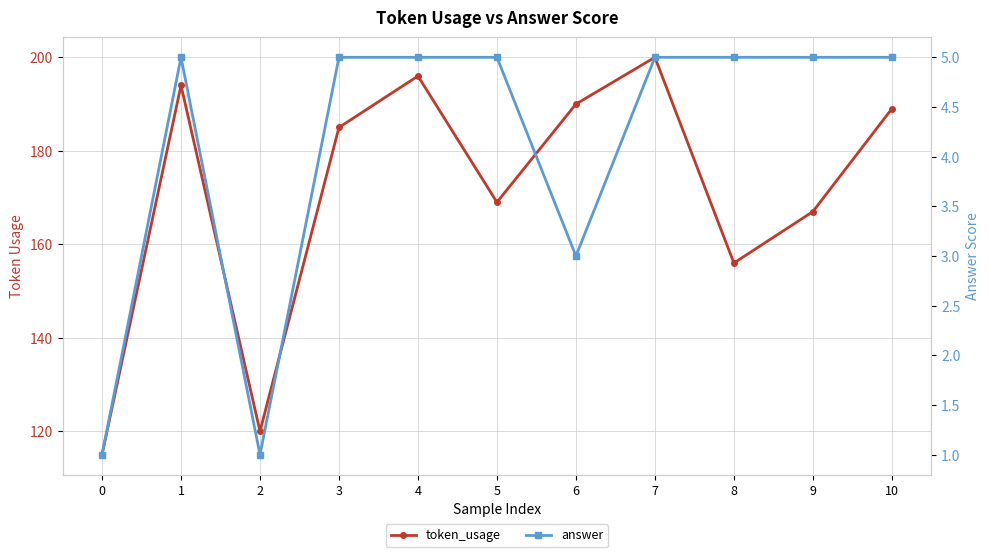

Reading left to right, what are all the values shown in this chart?

token_usage: 0=115	1=194	2=120	3=185	4=196	5=169	6=190	7=200	8=156	9=167	10=189
answer: 0=1	1=5	2=1	3=5	4=5	5=5	6=3	7=5	8=5	9=5	10=5